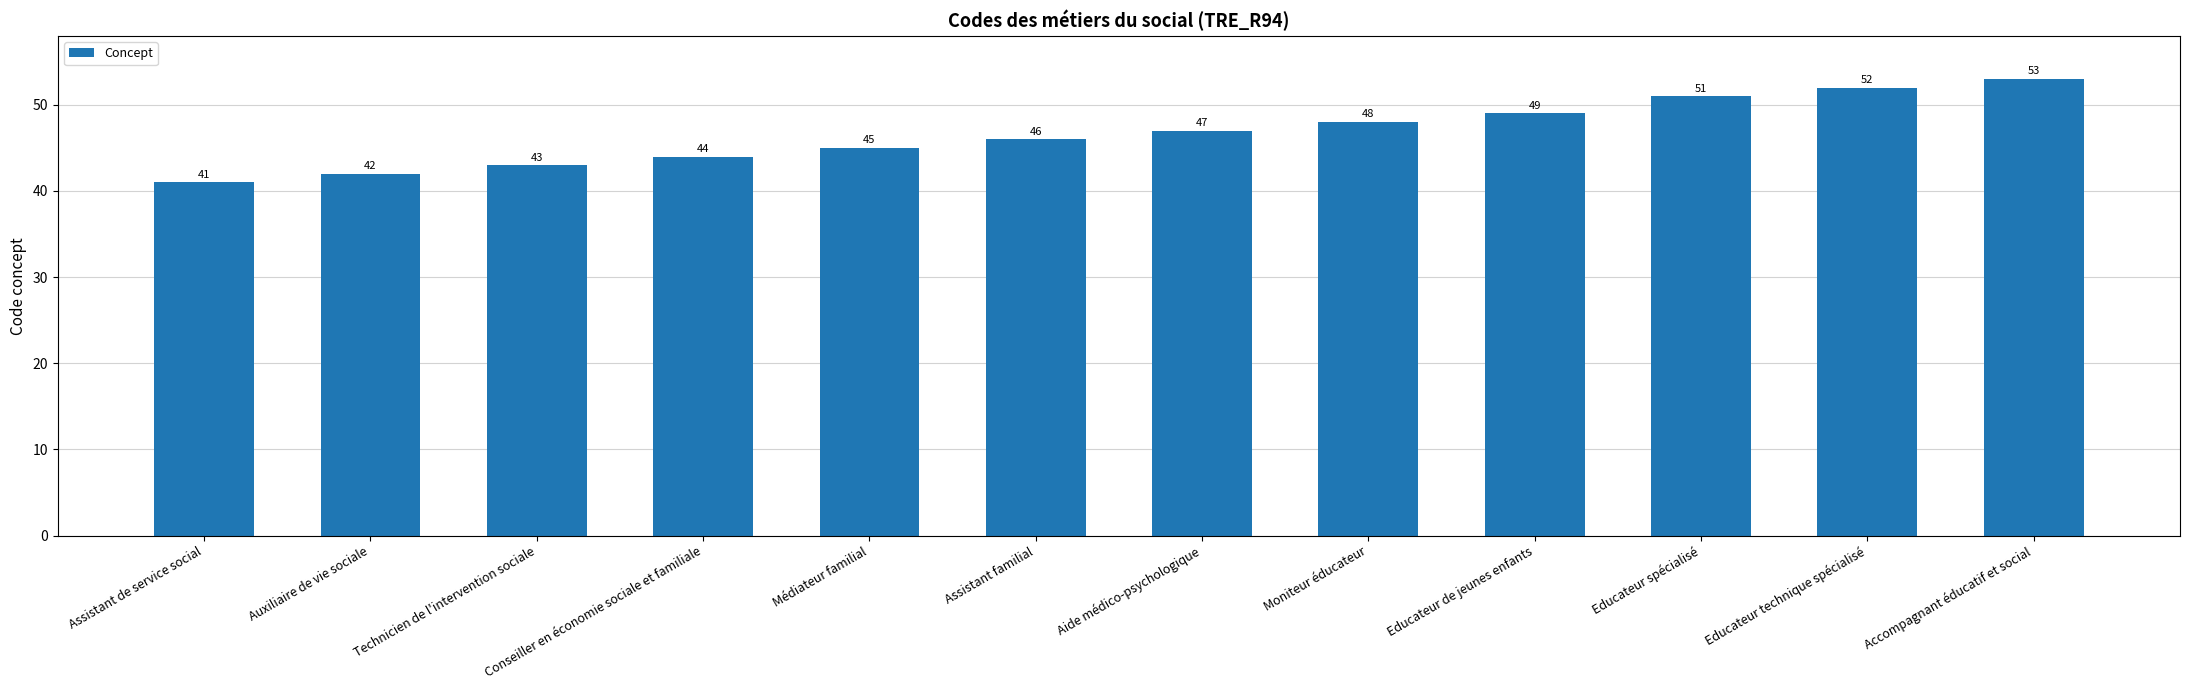

How many series are shown in this chart?

1